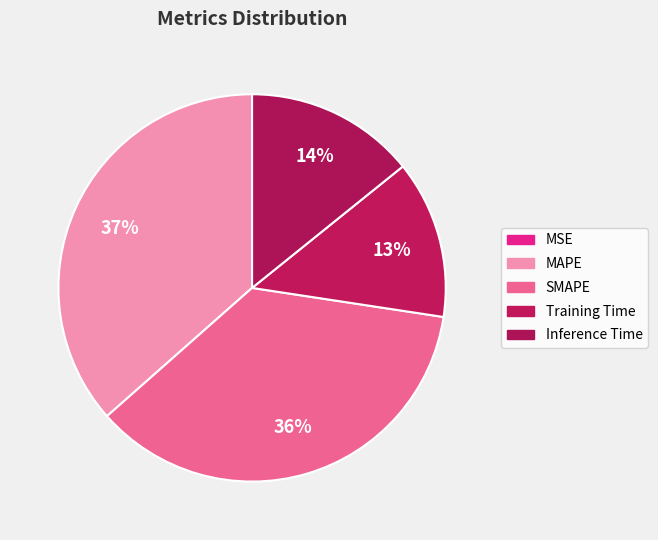

Between MSE and Inference Time, which is larger?

Inference Time